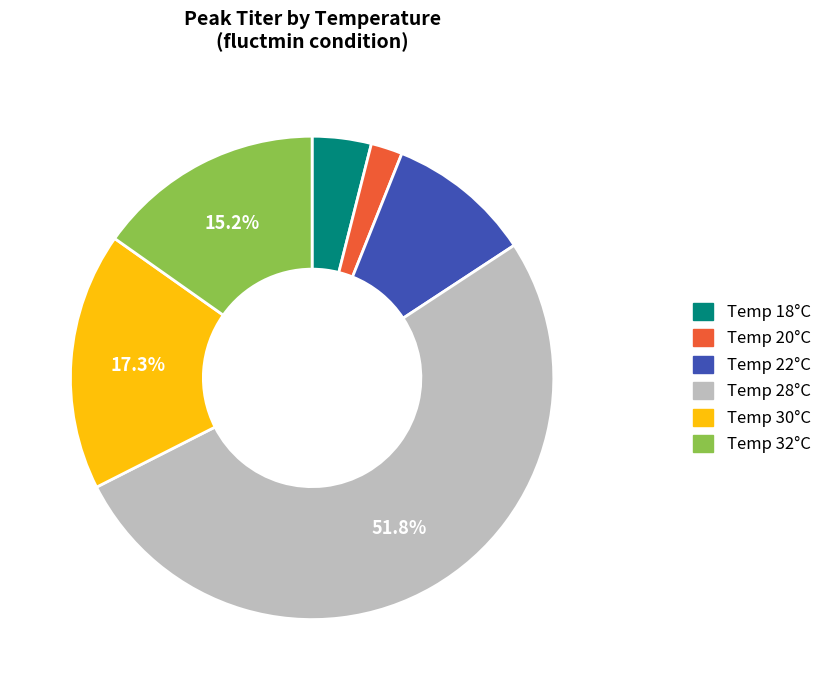

Does any single category account for the majority?

Yes